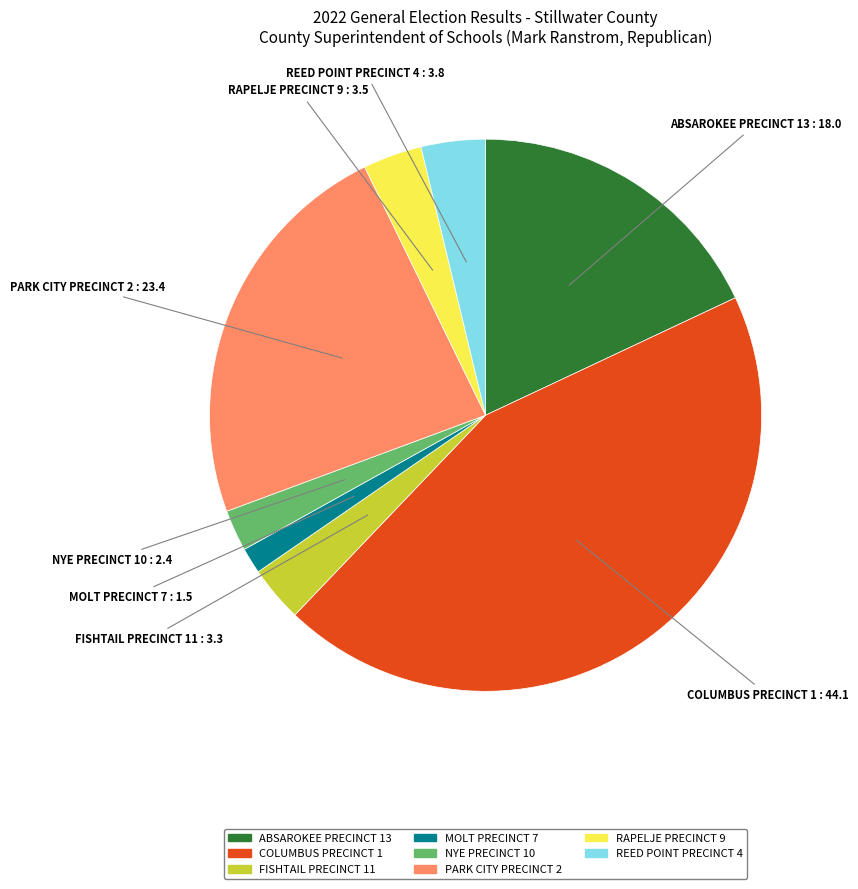

Does ABSAROKEE PRECINCT 13 represent more than half of the total?

No